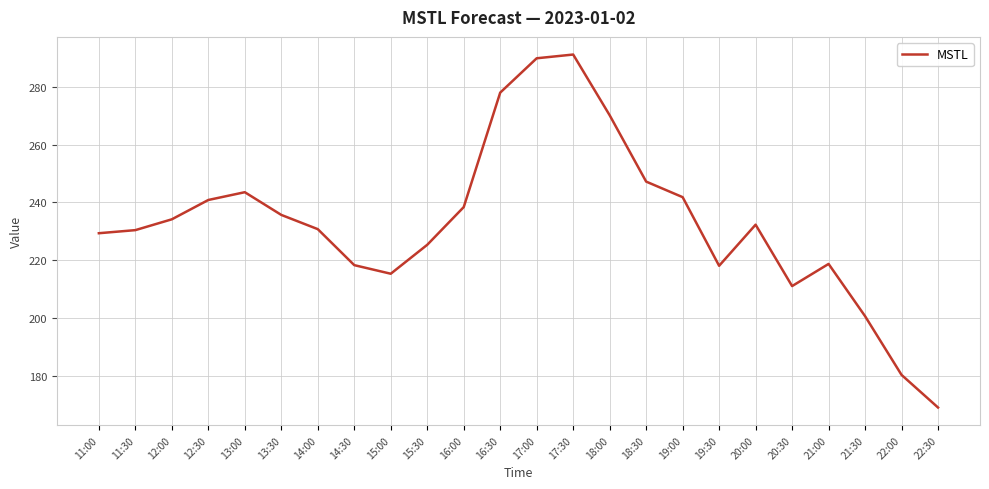

What is the ratio of the value at 19:30 to the value at 20:00?

0.9